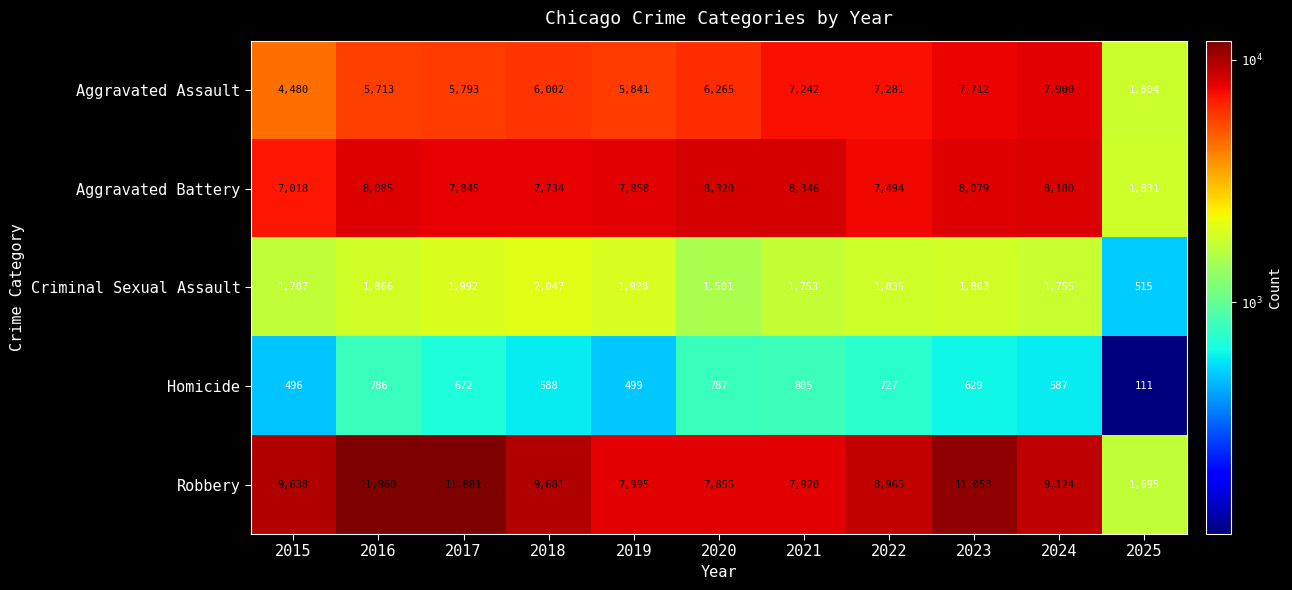

True or false: Criminal Sexual Assault has a value of 3152 at 2022.

False